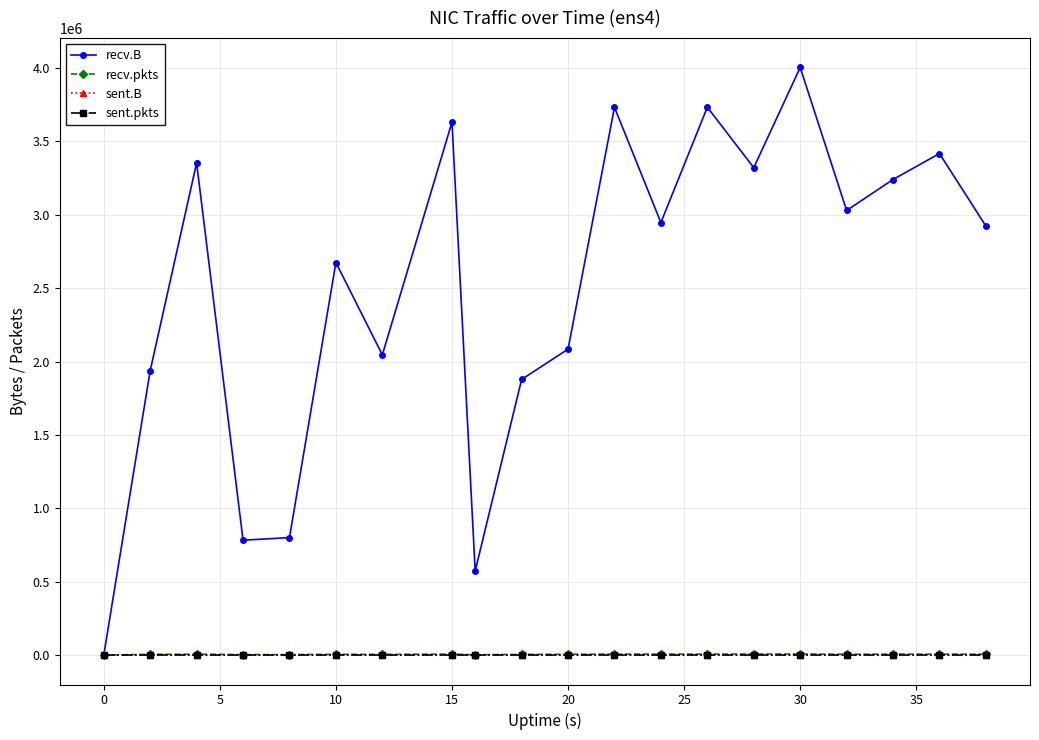

Reading right to left, what are all the values shown in this chart?

recv.B: 2923230	3417468	3240534	3029523	4003868	3321081	3733311	2947249	3732104	2084884	1878255	573561	3631353	2045988	2674636	800711	782893	3353919	1938248	0
recv.pkts: 6399	6621	6786	5924	7591	7341	7017	6516	7110	5520	5090	2326	7006	4868	5455	3429	3484	6307	5441	0
sent.B: 0	0	0	0	0	0	0	0	0	0	0	0	0	0	0	0	0	0	0	0
sent.pkts: 0	0	0	0	0	0	0	0	0	0	0	0	0	0	0	0	0	0	0	0